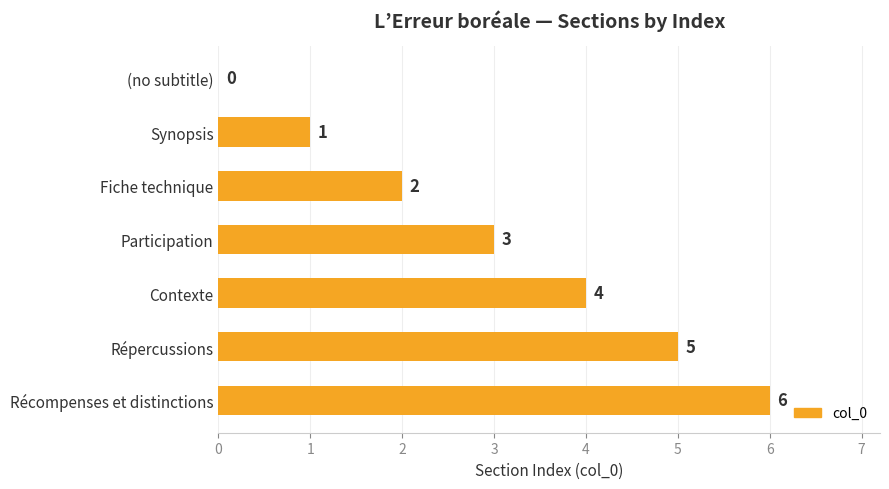

Which has a higher value, Participation or Fiche technique?

Participation